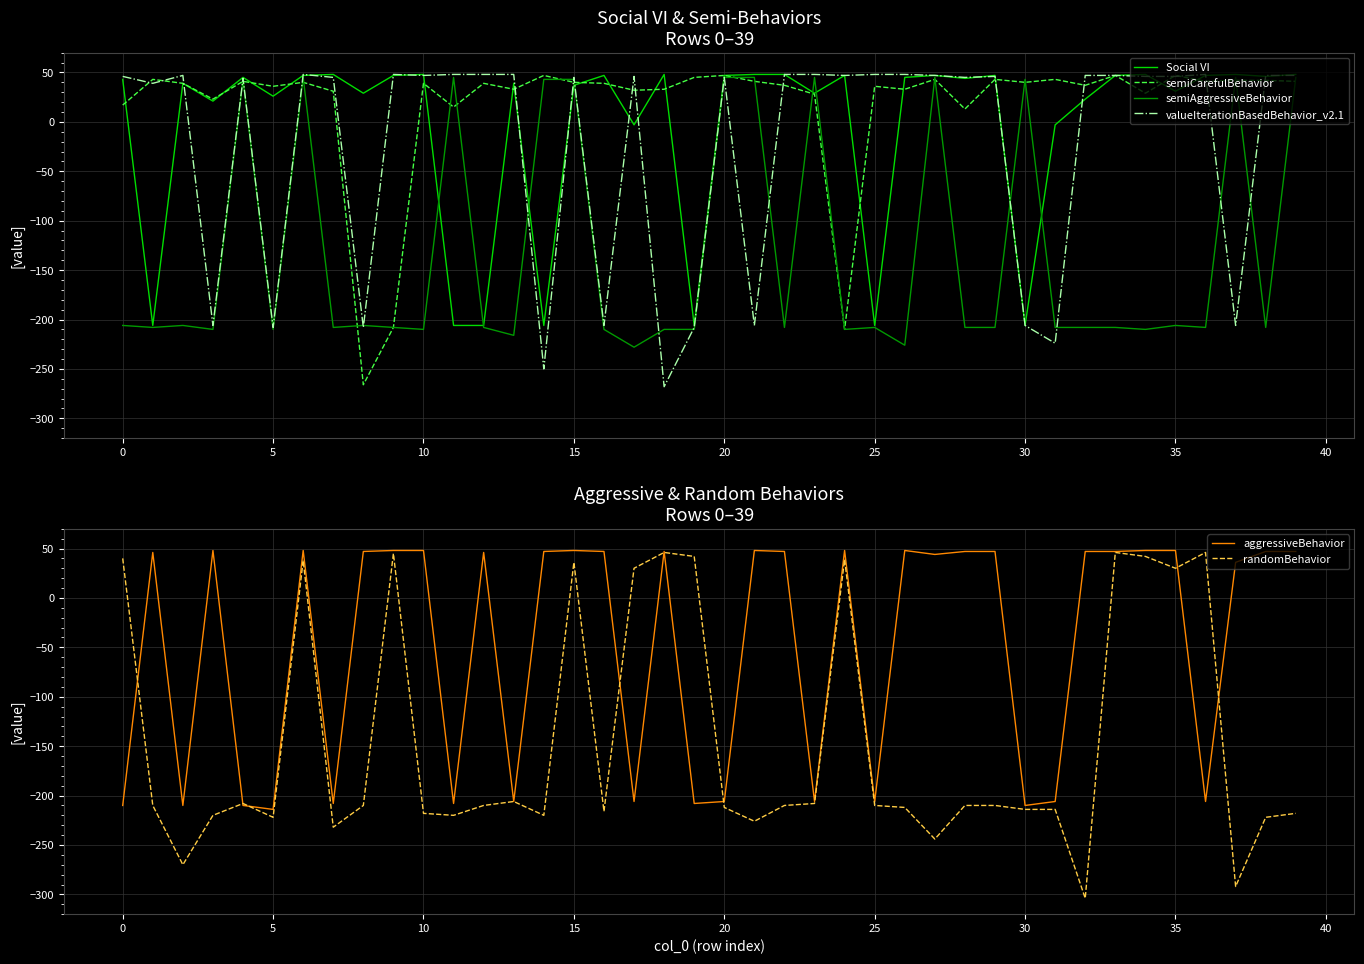

In randomBehavior, how many points are higher than both neighbors (excluding endpoints)?

9